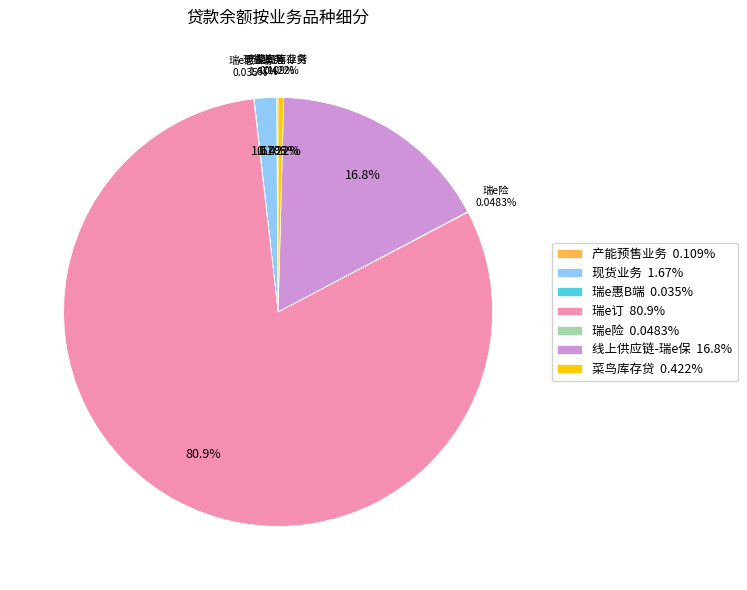

Rank the categories by value from highest to lowest.

瑞e订, 线上供应链-瑞e保, 现货业务, 菜鸟库存贷, 产能预售业务, 瑞e险, 瑞e惠B端